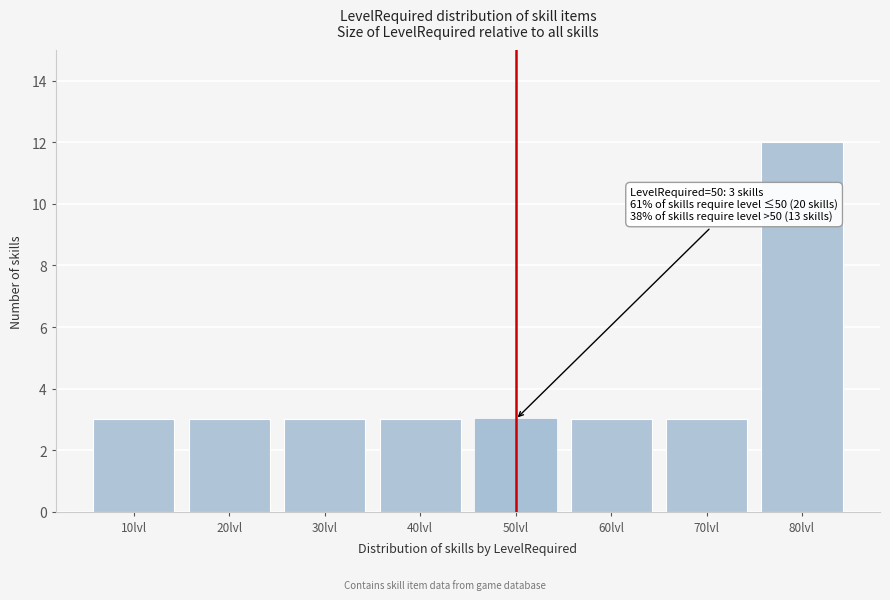

Reading left to right, transcribe all the data shown in this chart.

10lvl=3	20lvl=3	30lvl=3	40lvl=3	50lvl=3	60lvl=3	70lvl=3	80lvl=12